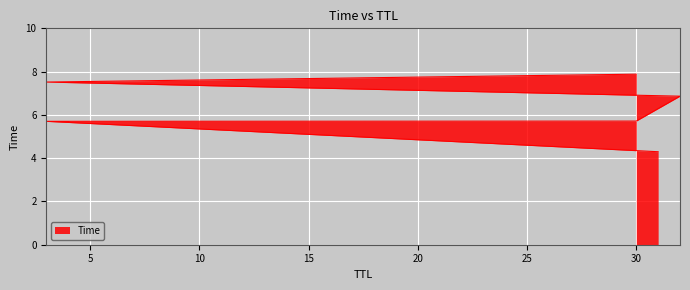

Is it true that the value at 3 is 9.0?

False